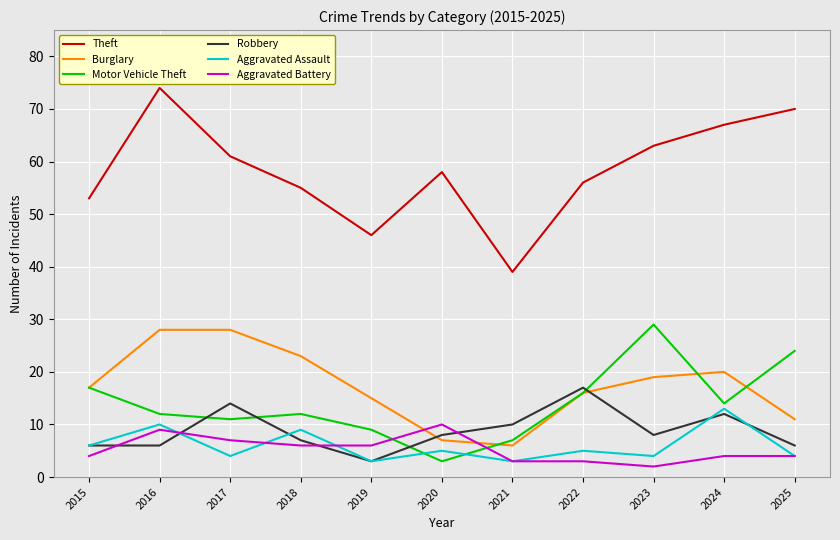

True or false: Theft and Burglary intersect in this chart.

False